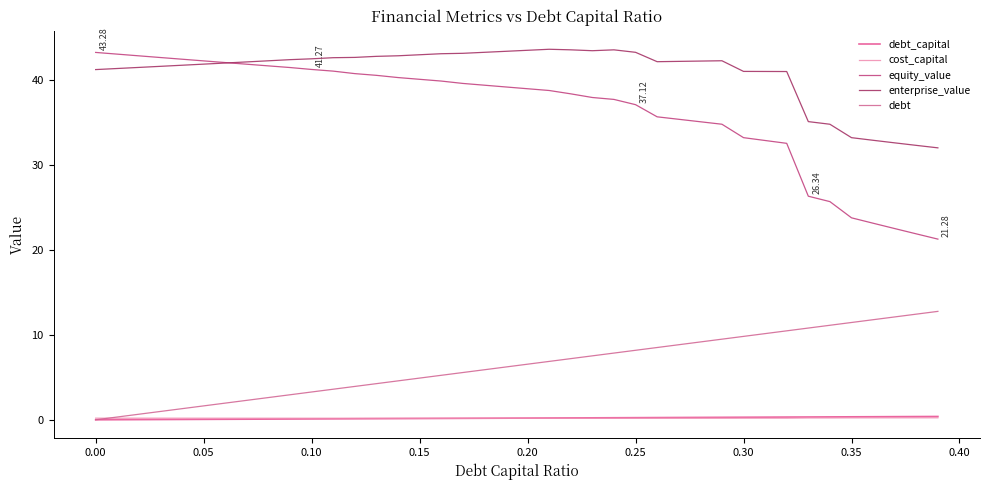

Does the chart have visible grid lines?

No